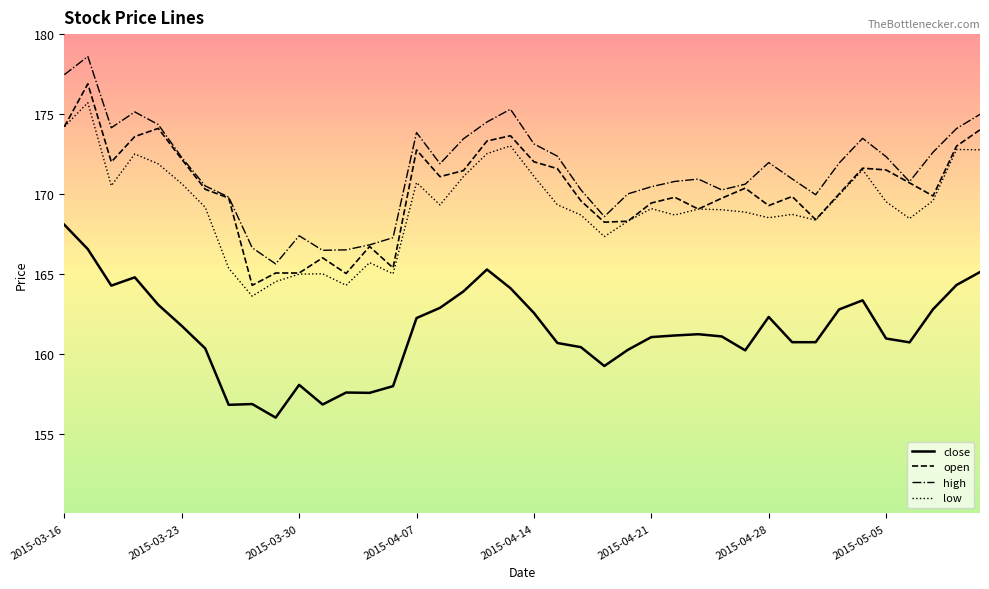

True or false: close and open intersect in this chart.

False